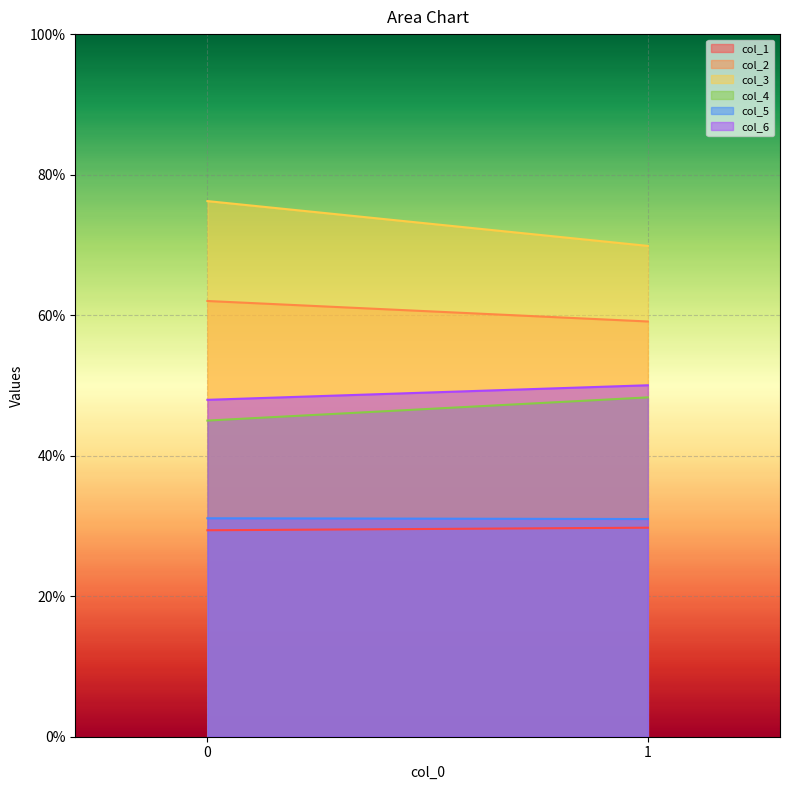

The col_3 series shows 49.6 at 0. True or false?

False